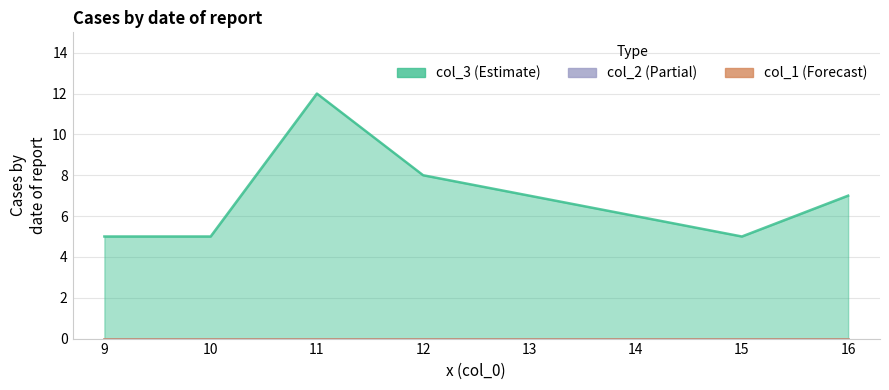

What are all the series names shown in the legend?

col_3, col_1, col_2